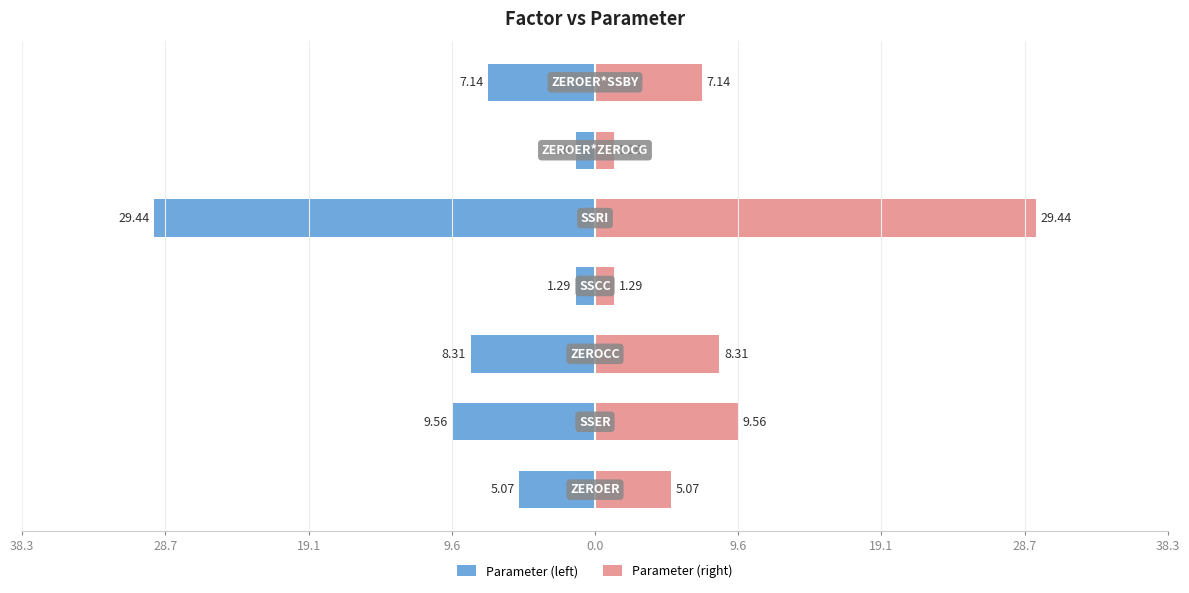

List the series in order of their peak value, lowest first.

Parameter (left), Parameter (right)